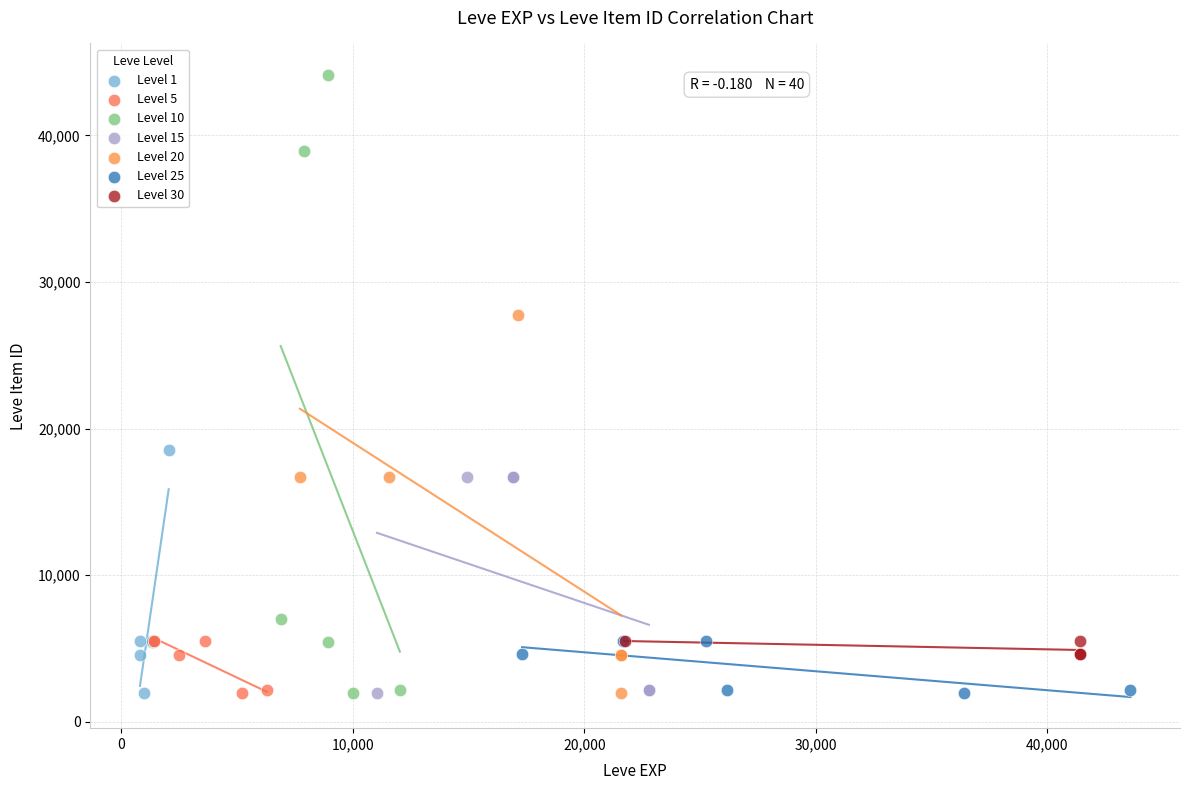

Which series reaches the maximum Y coordinate?

Level 10